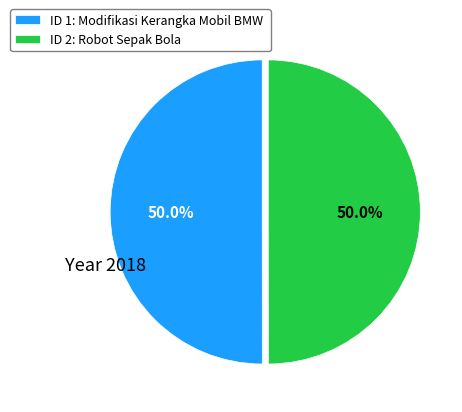

Count the number of slices in the pie.

2